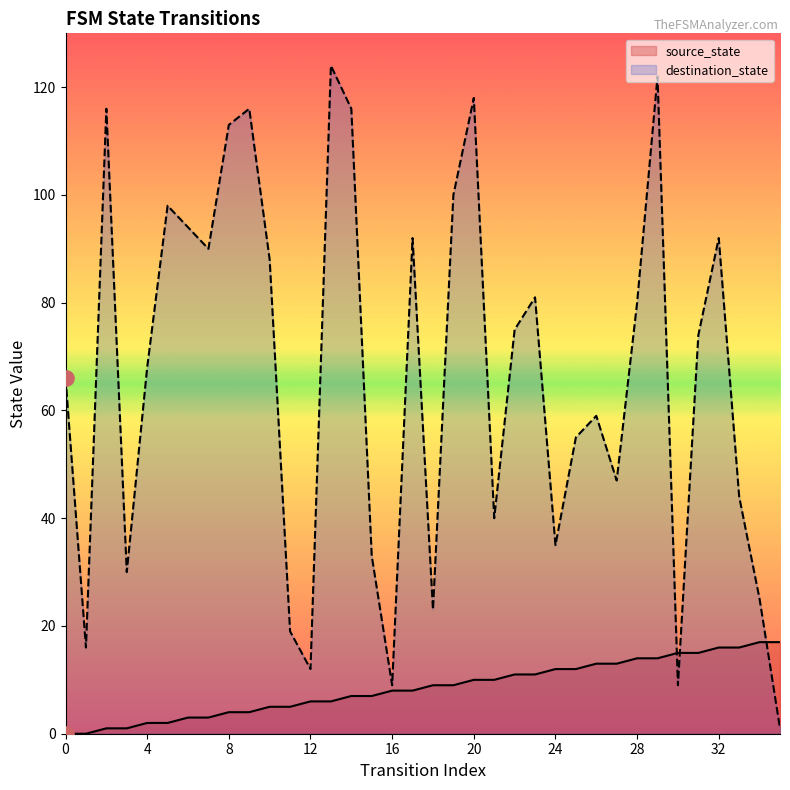

Which series has the largest total across all categories?

destination_state